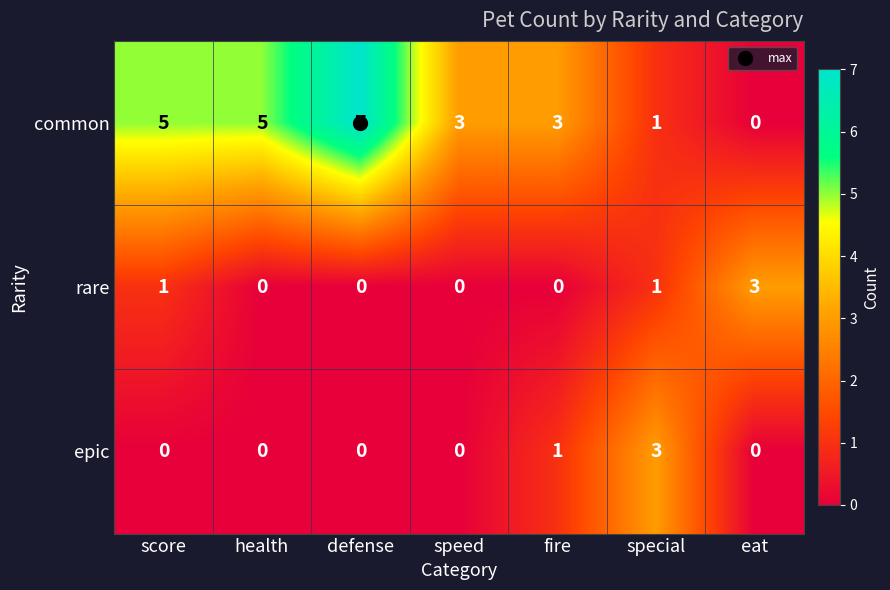

At how many categories does at least one series exceed 4?

3